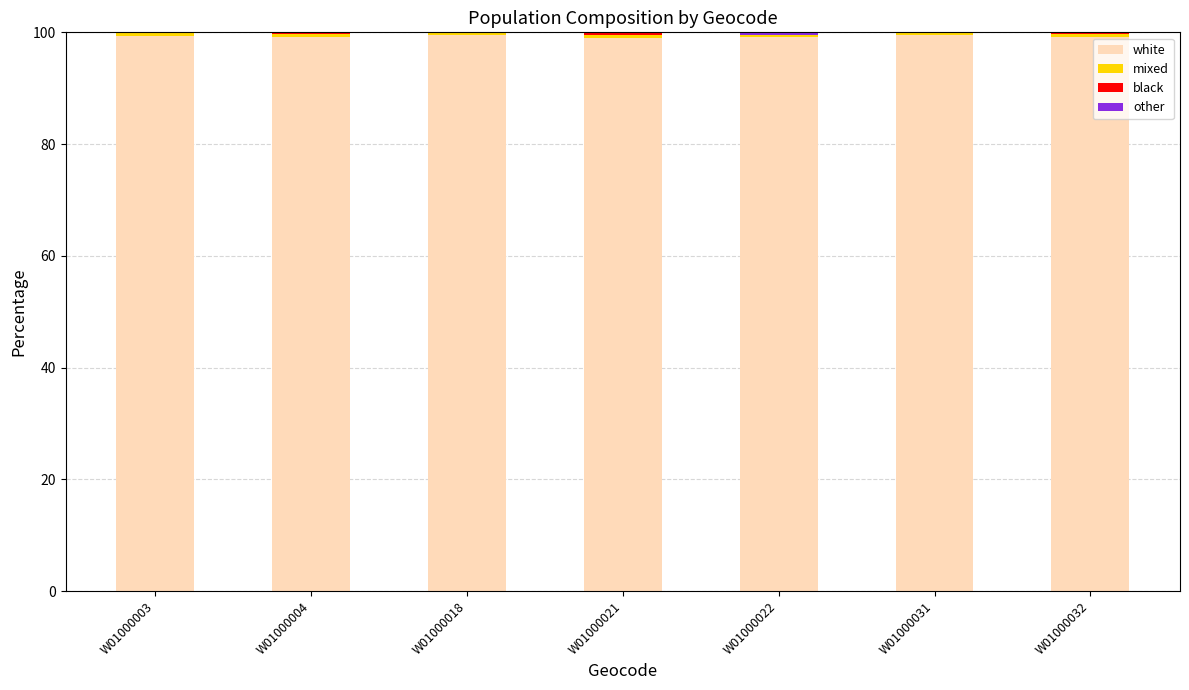

What is the maximum value for white?

99.6